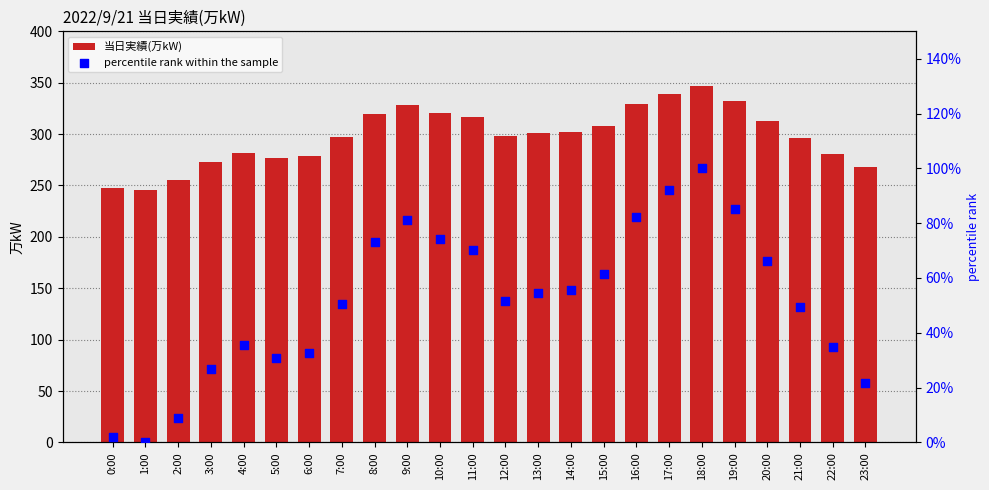

Is the value of 当日実績(万kW) at 15:00 greater than the value of percentile rank within the sample at 21:00?

Yes